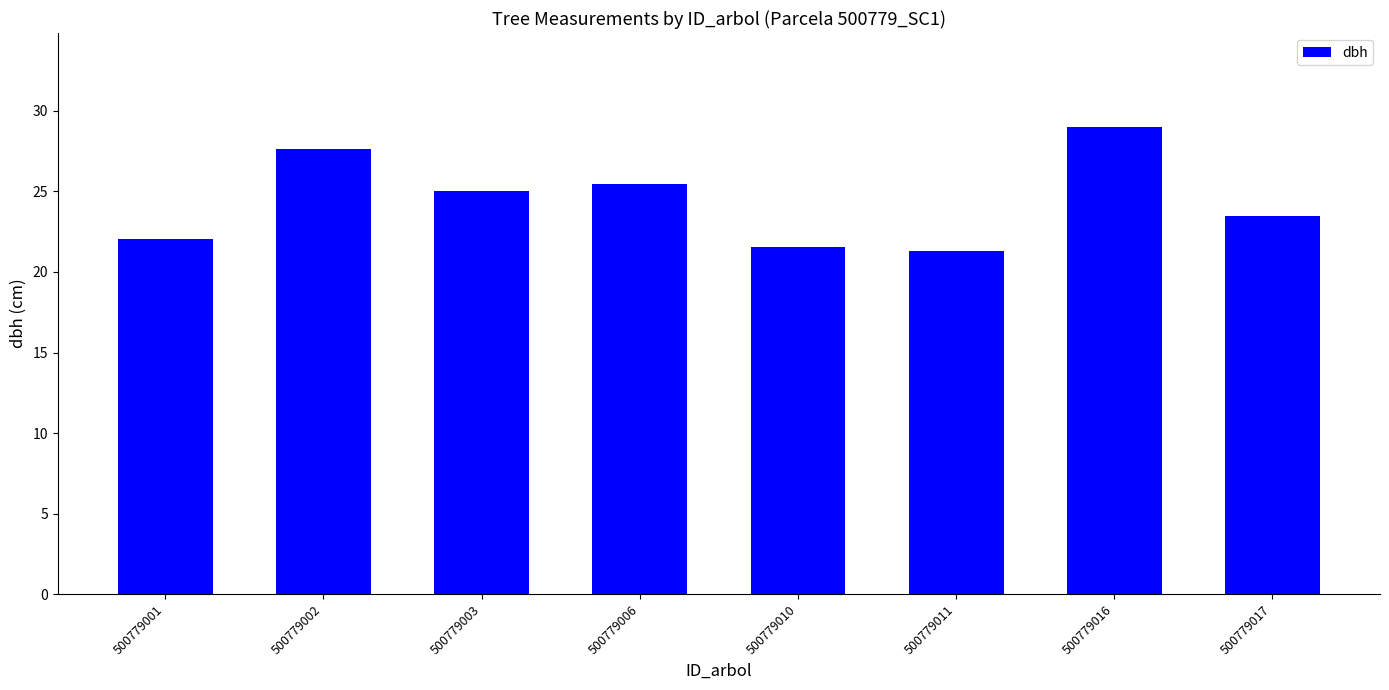

Read the value at 500779011.

21.3